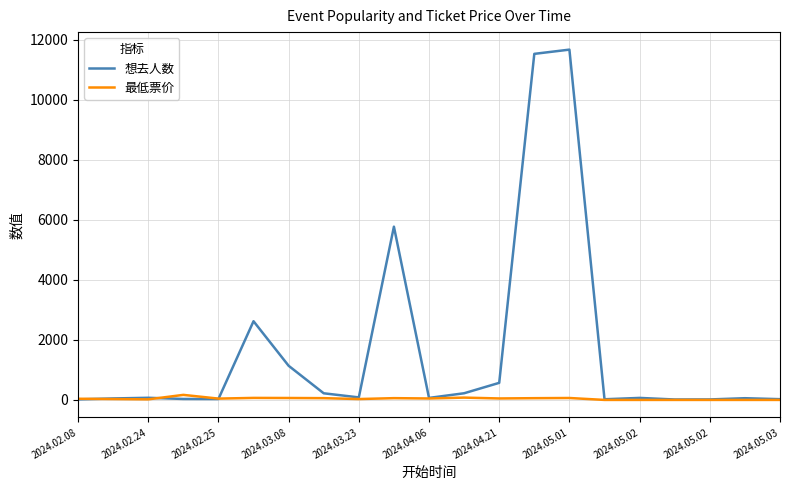

Which series has the largest total across all categories?

想去人数